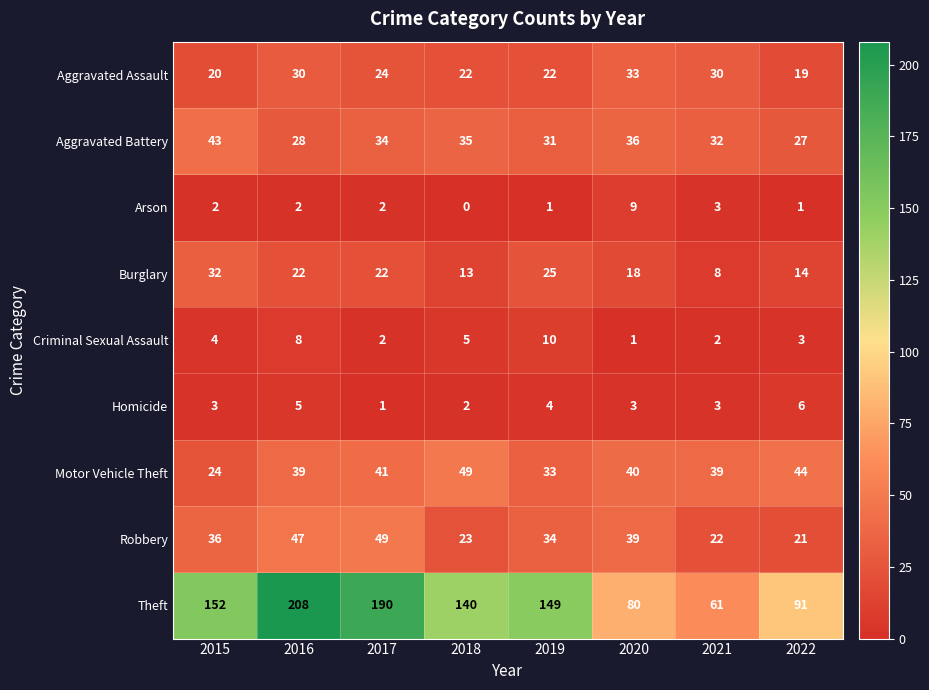

What is the spread (max minus min) of values at 2015?

150